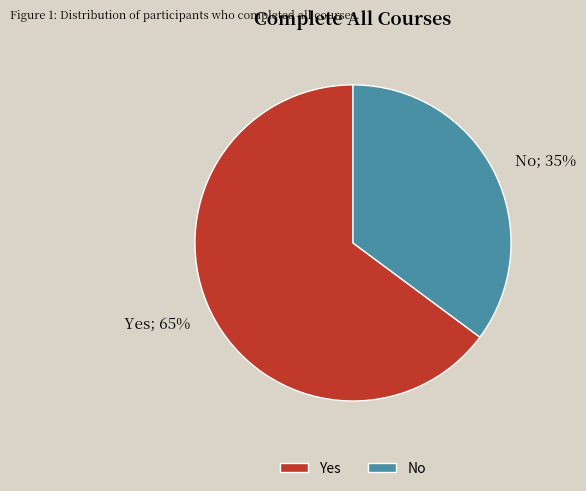

Between No and Yes, which is larger?

Yes